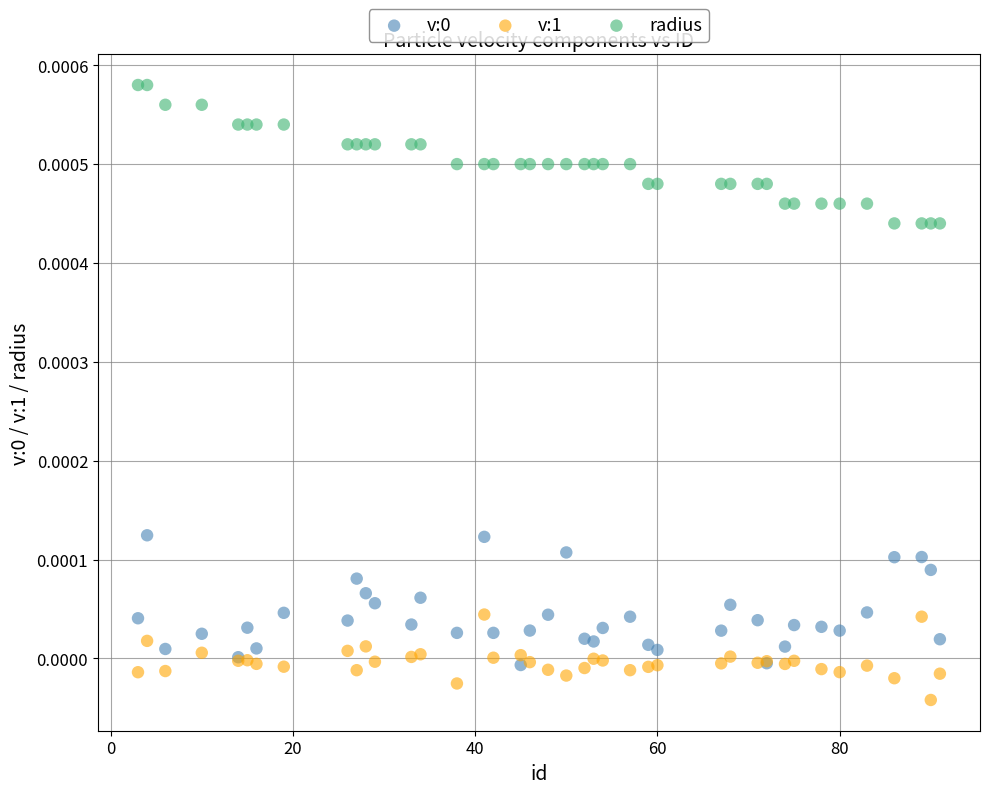

Which series contains the lowest Y value?

v:1